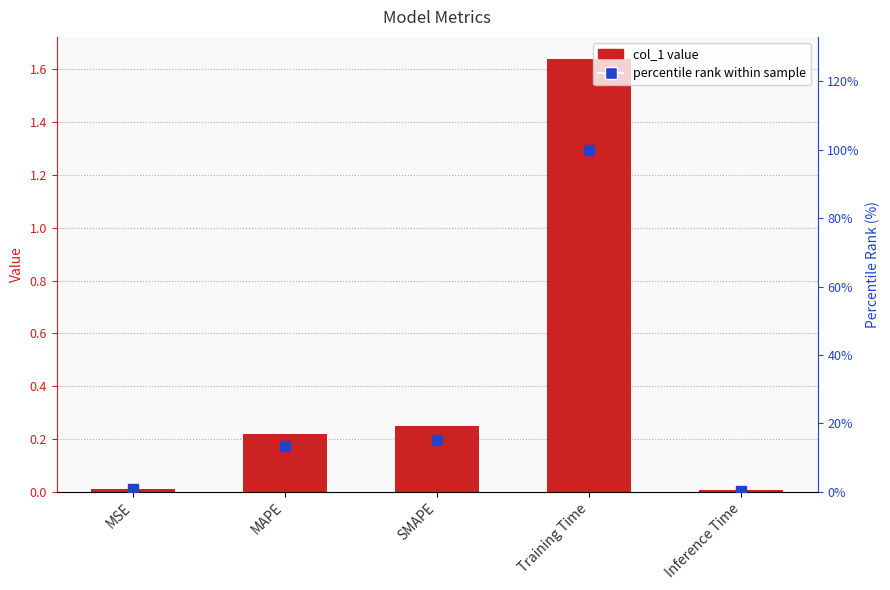

How many distinct data groups are displayed?

2